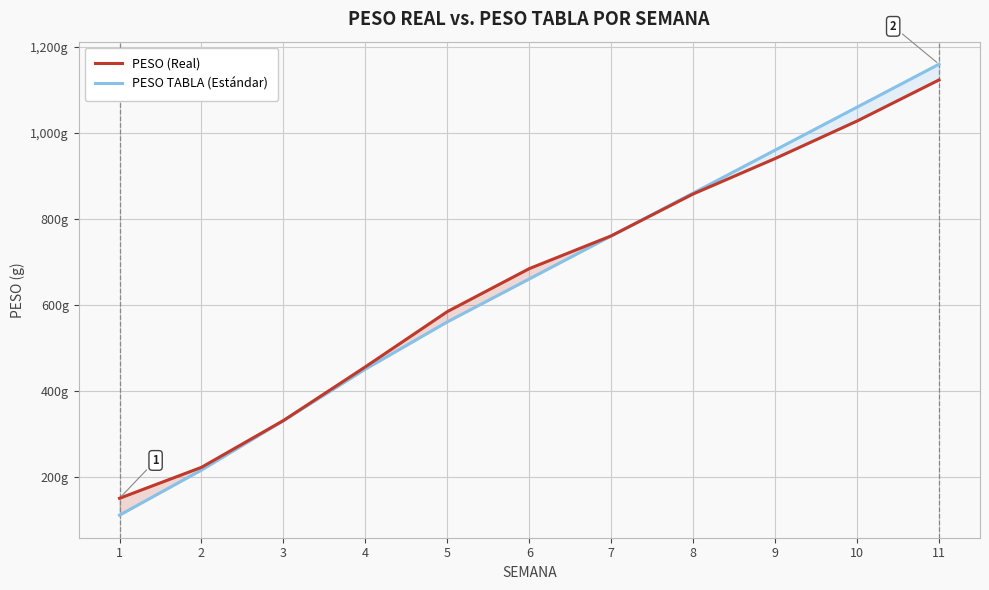

What are all the series names shown in the legend?

PESO (Real), PESO TABLA (Estándar)